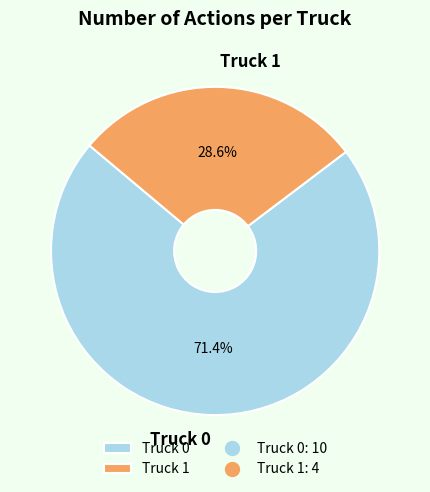

To the nearest percent, what is the average slice percentage?

50%